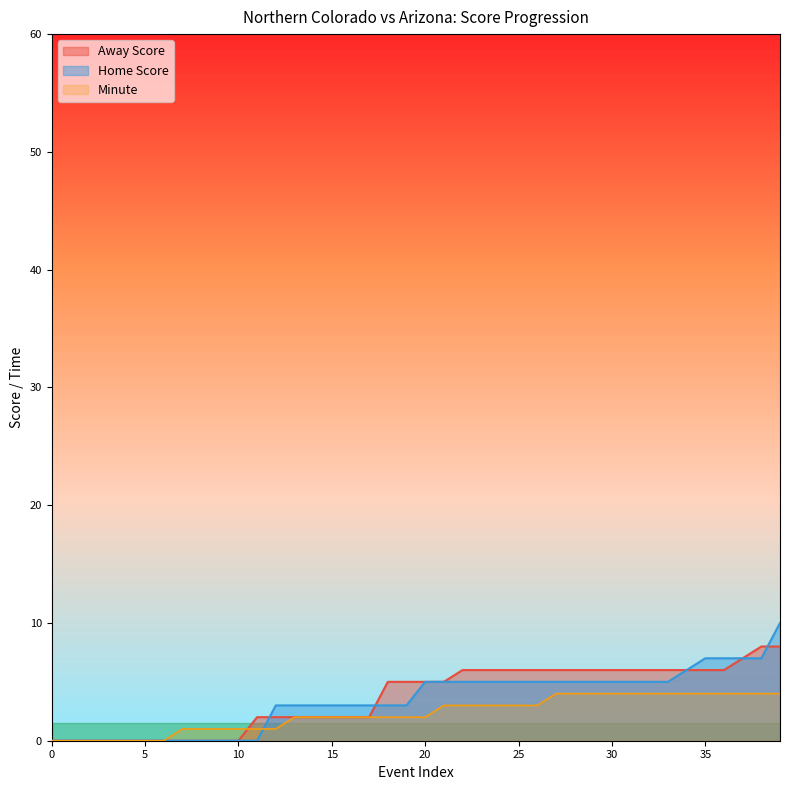

Count the Minute values in the range 1 to 4.

33